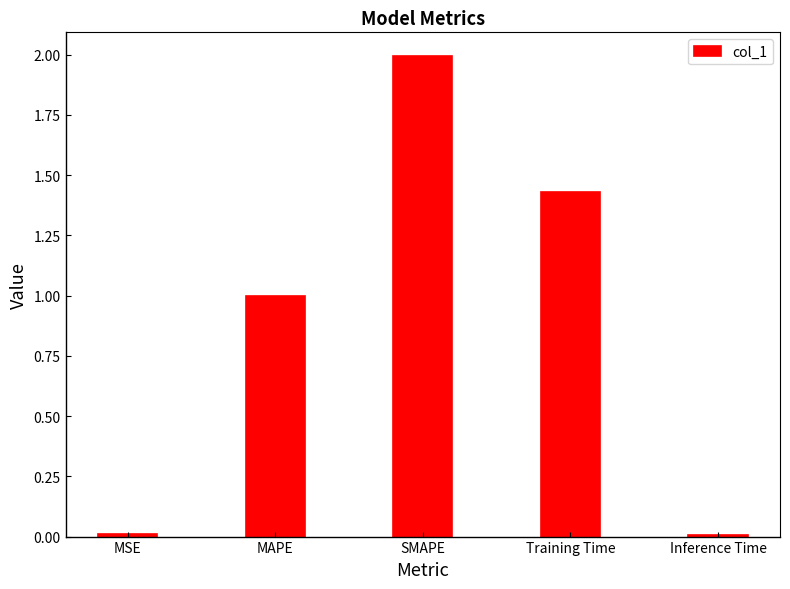

What position from the left is Inference Time?

5